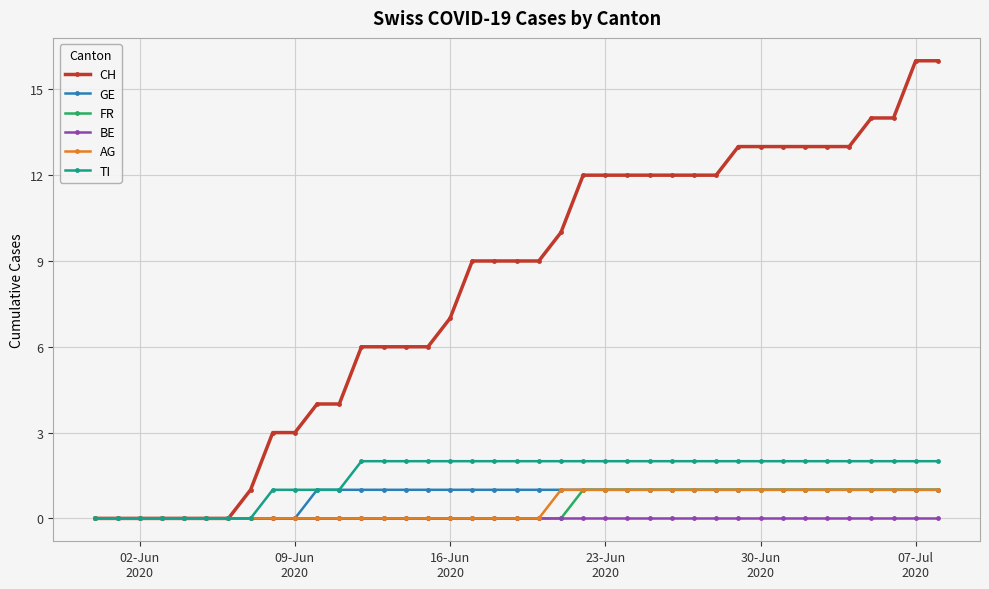

How many series are shown in this chart?

6